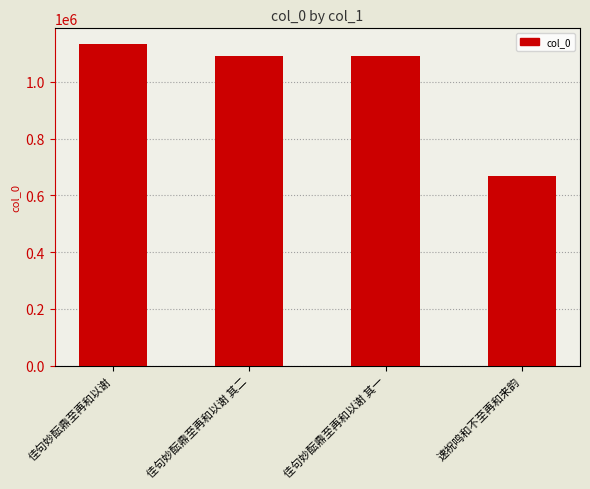

What value does the data have at 佳句妙酝鼎至再和以谢 其二?

1090673